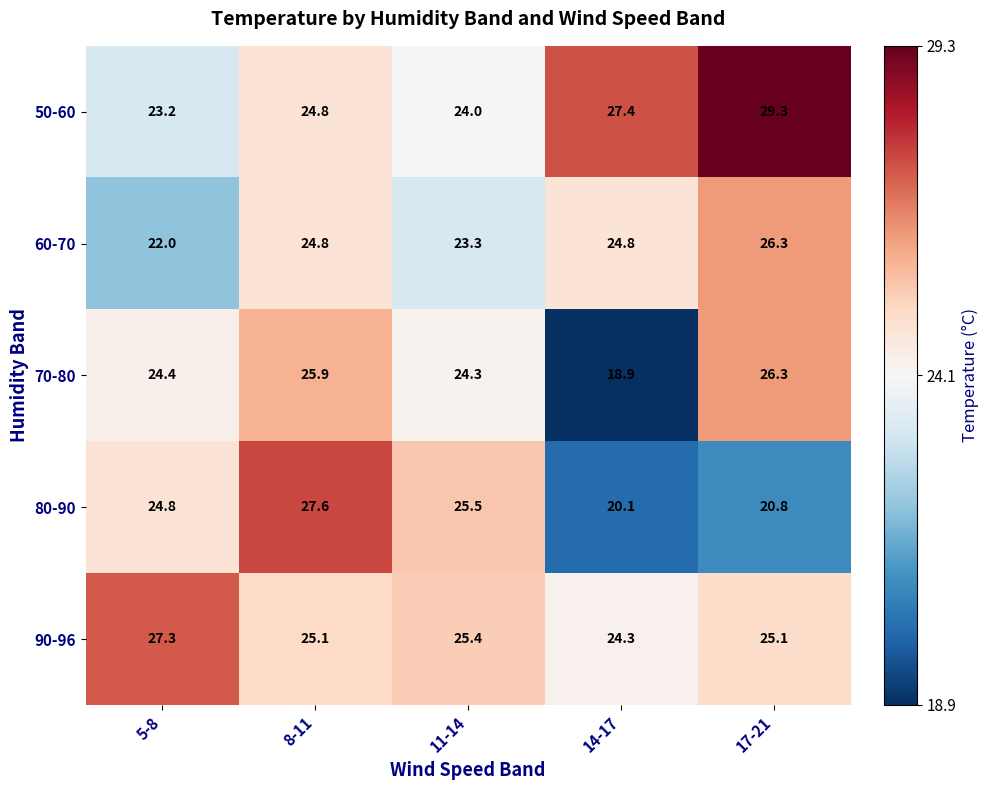

Reading right to left, extract all data points from this chart.

50-60: 29.3	27.4	24.0	24.8	23.2
60-70: 26.3	24.8	23.3	24.8	22.0
70-80: 26.3	18.9	24.3	25.9	24.4
80-90: 20.8	20.1	25.5	27.6	24.8
90-96: 25.1	24.3	25.4	25.1	27.3